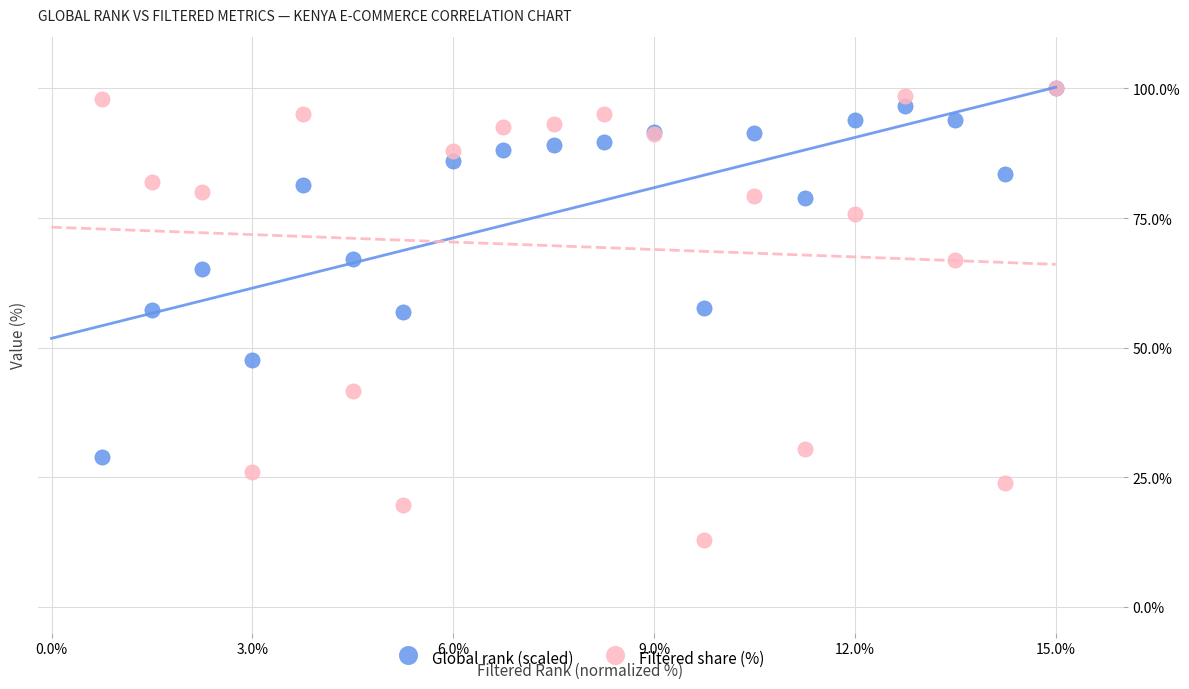

Which series has the widest spread of Y values?

Filtered share (%)